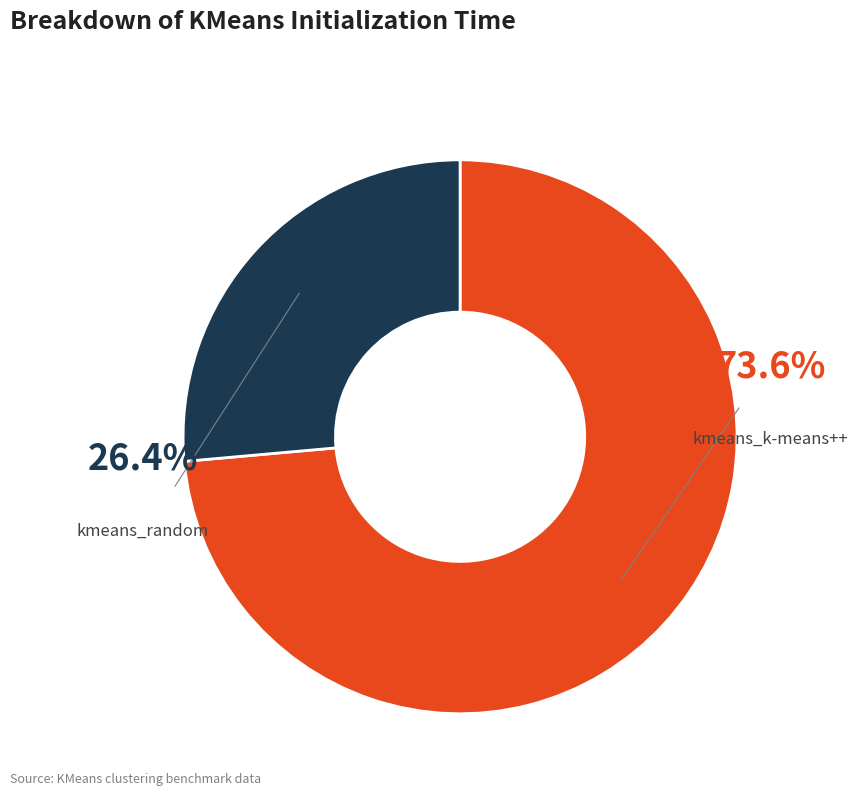

To the nearest percent, what is the combined percentage of kmeans_k-means++ and kmeans_random?

100%